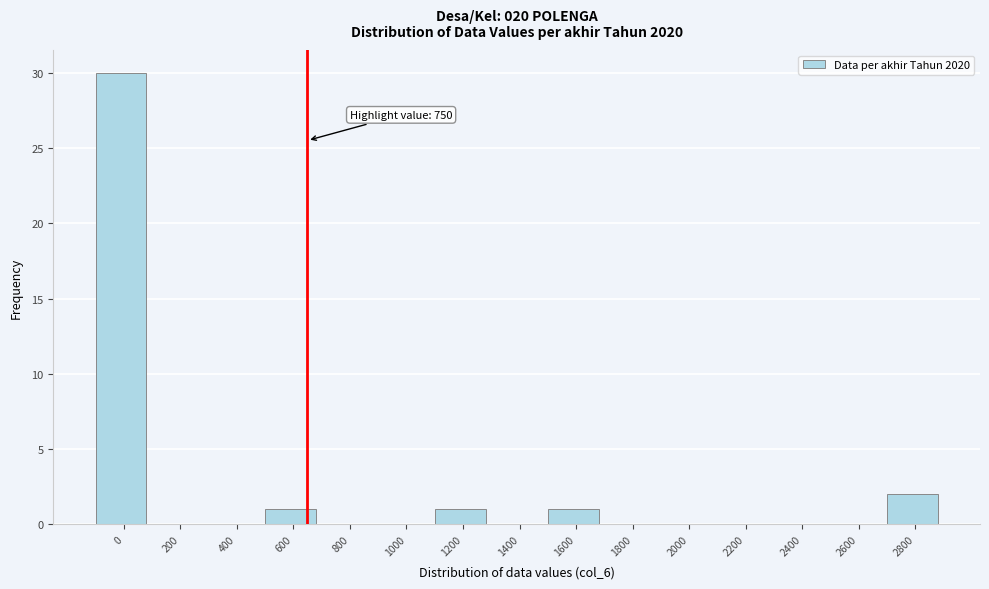

Reading right to left, what are all the values shown in this chart?

2800=2	2600=0	2400=0	2200=0	2000=0	1800=0	1600=1	1400=0	1200=1	1000=0	800=0	600=1	400=0	200=0	0=30